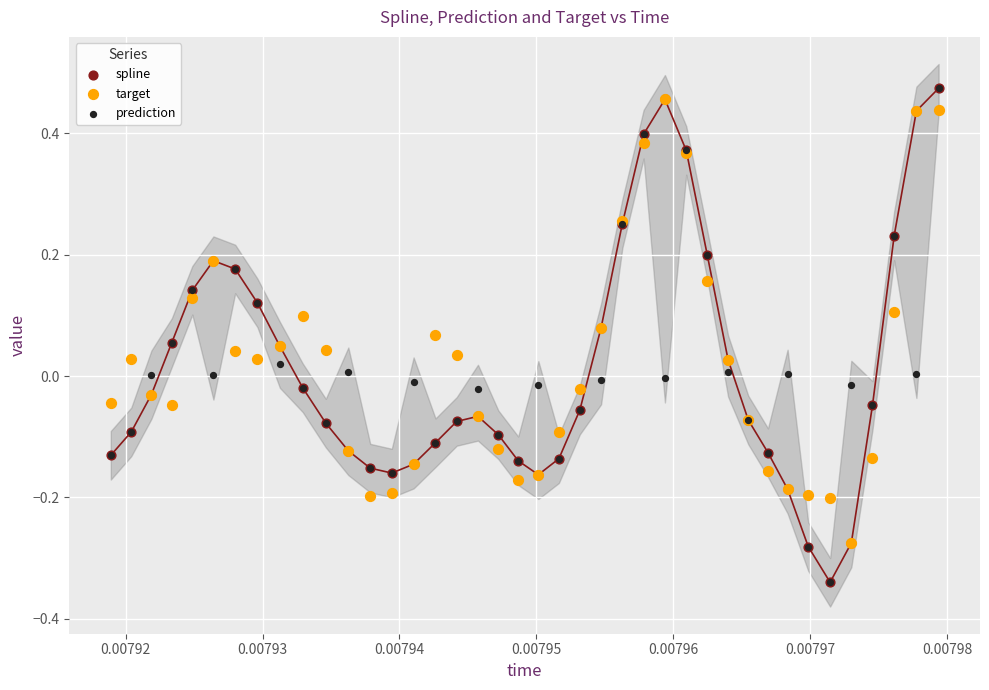

What are all the series names shown in the legend?

spline, target, prediction